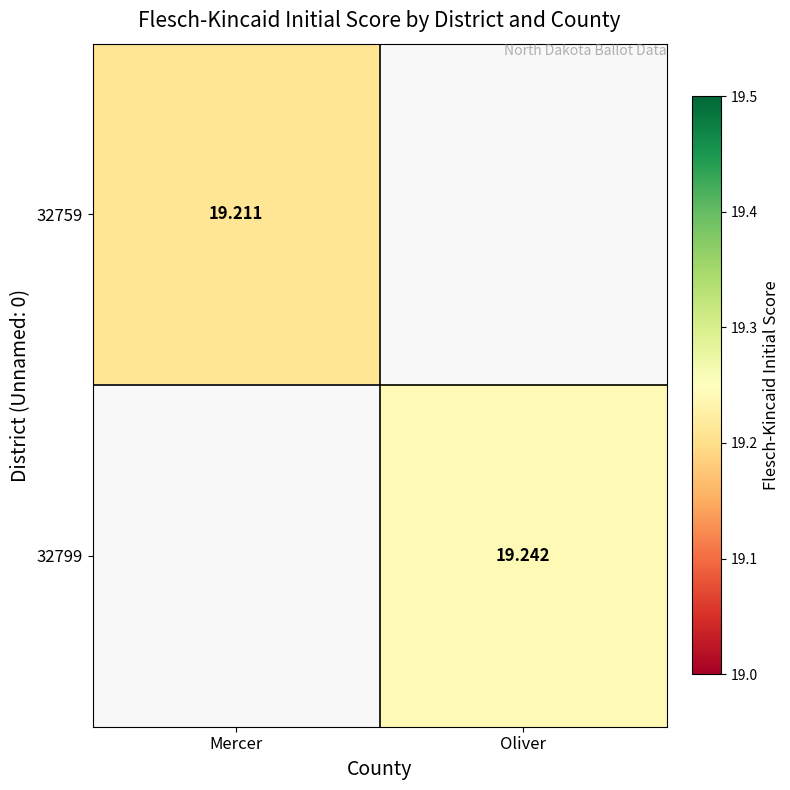

Is the value of 32759 at Oliver greater than the value of 32799 at Oliver?

No